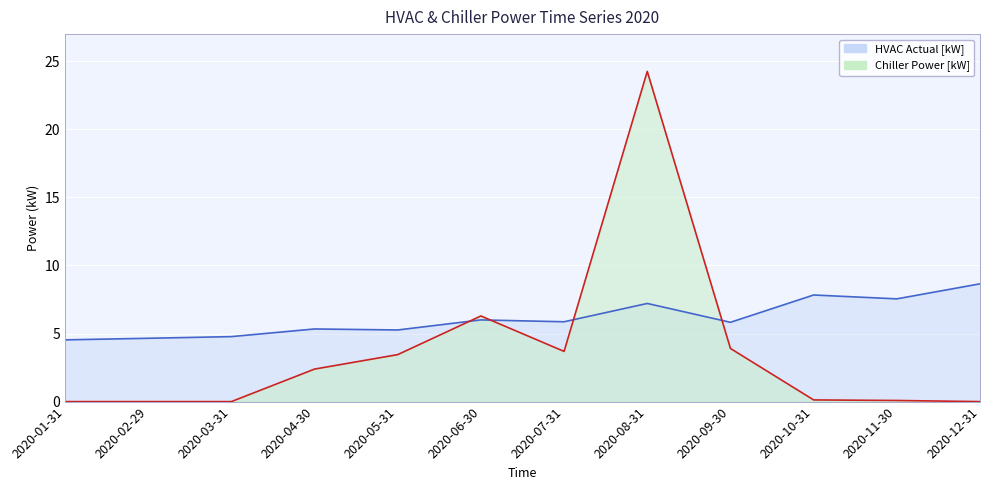

True or false: HVAC Actual [kW] has more than 0 points higher than both neighbors.

True